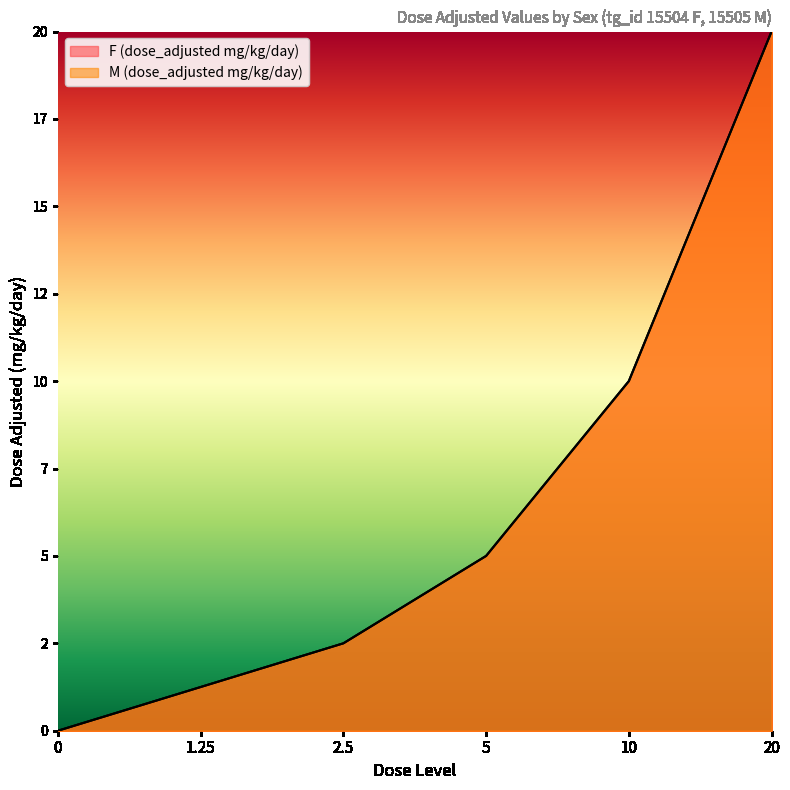

At how many categories does at least one series exceed 13?

1